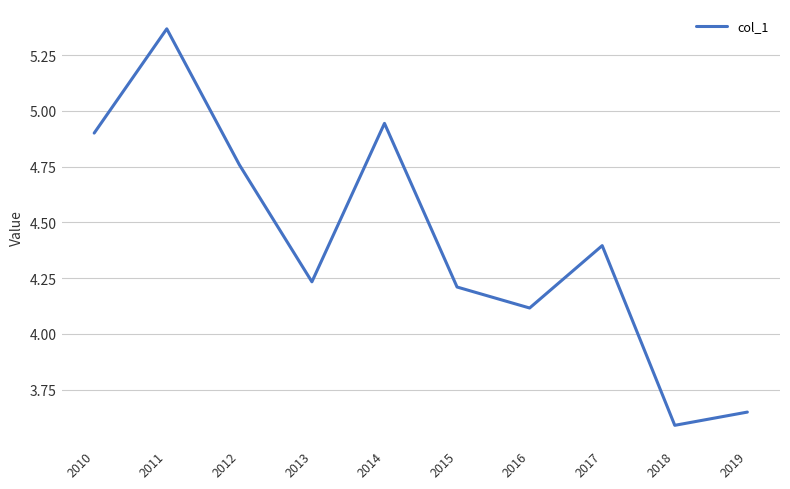

List the labels in order of value, largest first.

2011, 2014, 2010, 2012, 2017, 2013, 2015, 2016, 2019, 2018